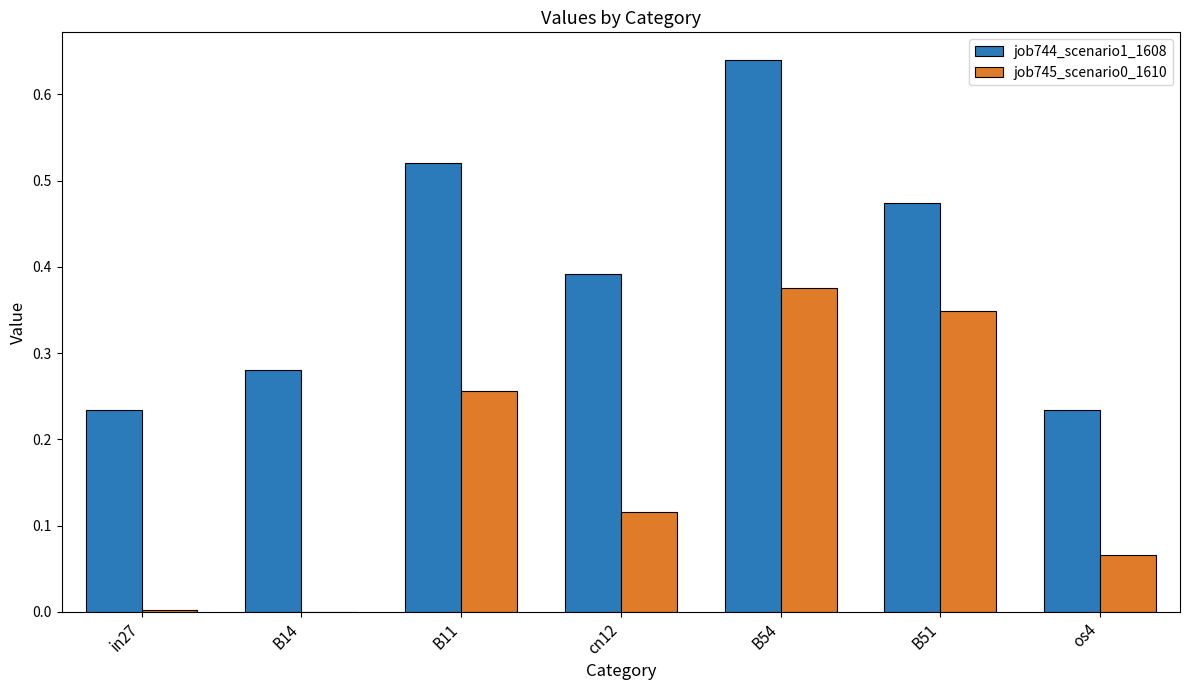

Which label corresponds to the largest value in the chart?

B54